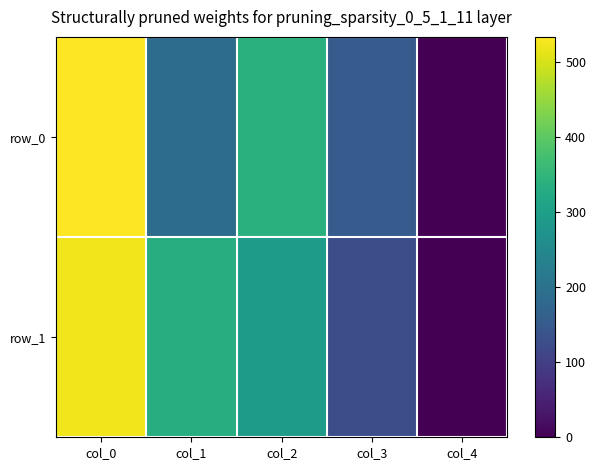

What is the difference between the maximum and minimum values in the row_0 series?

534